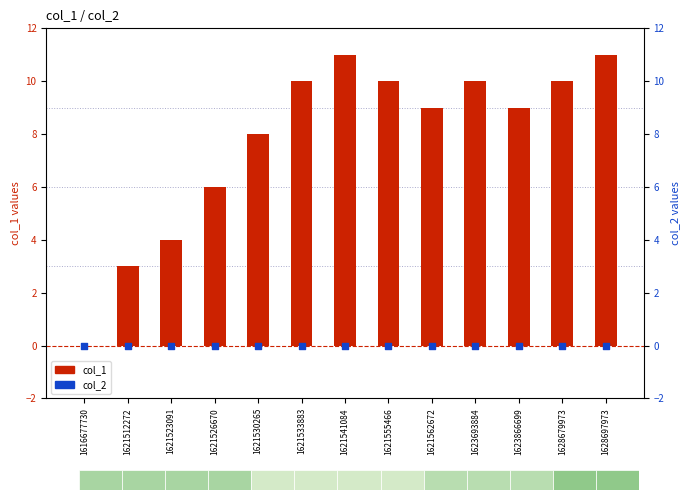

What is the total value across all series at 1623866699?

9